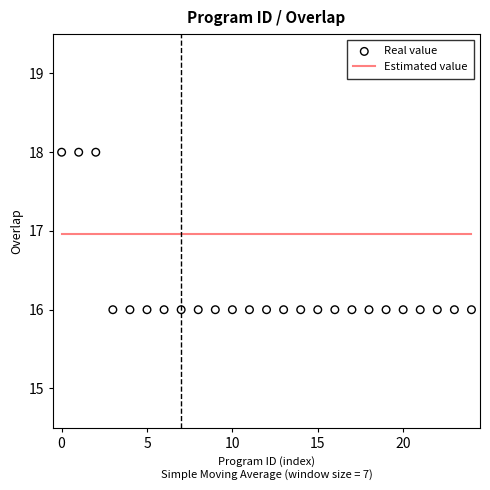

At how many categories does at least one series exceed 17?

3